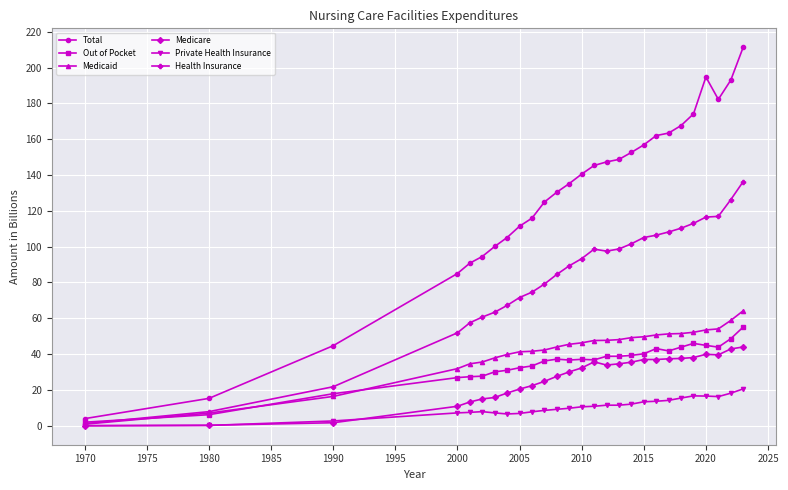

Which series has the largest total across all categories?

Total